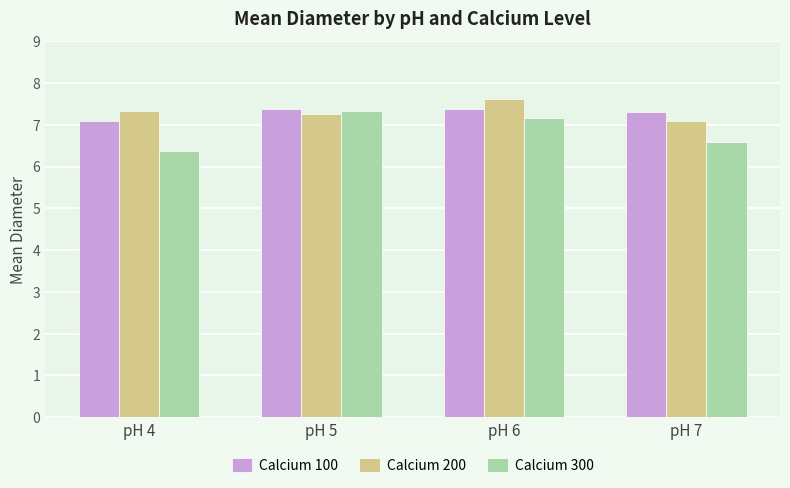

Reading left to right, transcribe all the data shown in this chart.

Calcium 100: 7.1	7.4	7.4	7.3
Calcium 200: 7.3	7.3	7.6	7.1
Calcium 300: 6.4	7.3	7.2	6.6